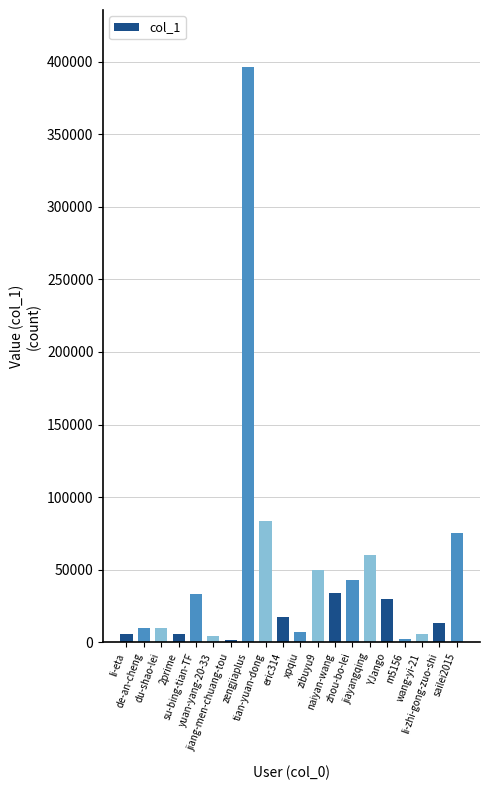

What is the difference between the maximum and minimum values?

393990